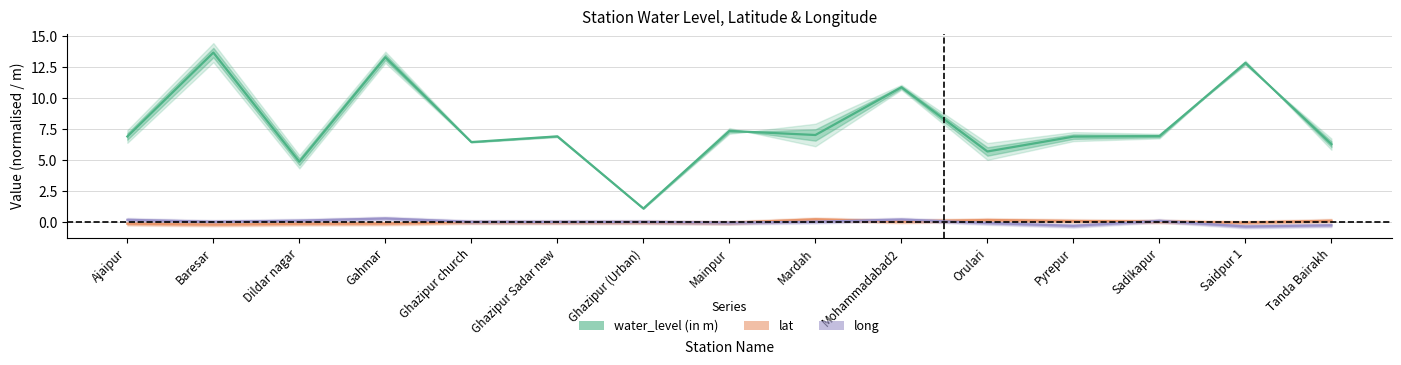

What is the smallest value displayed?

-0.4